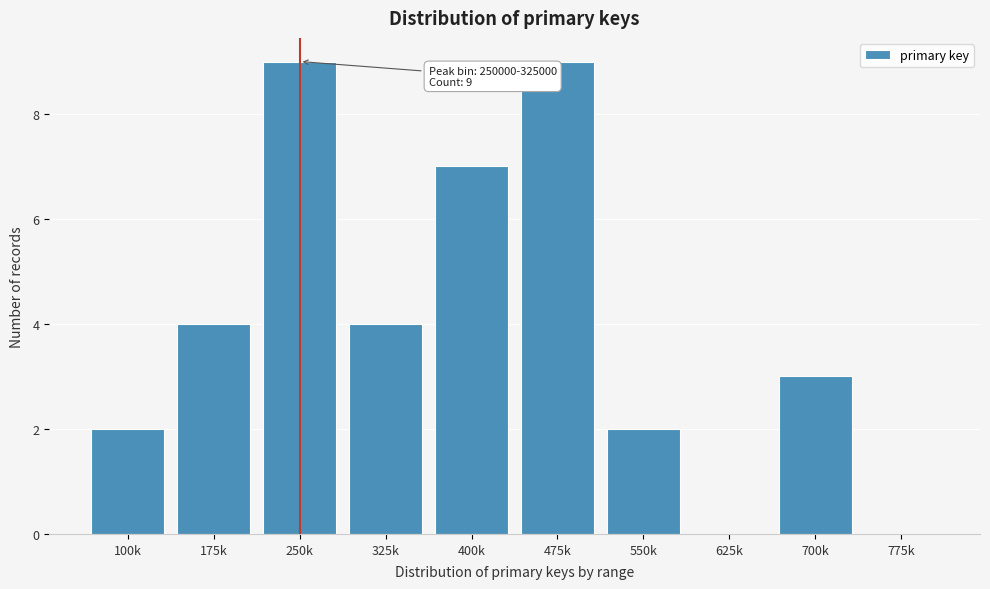

Reading left to right, what are all the values shown in this chart?

100k=2	175k=4	250k=9	325k=4	400k=7	475k=9	550k=2	625k=0	700k=3	775k=0